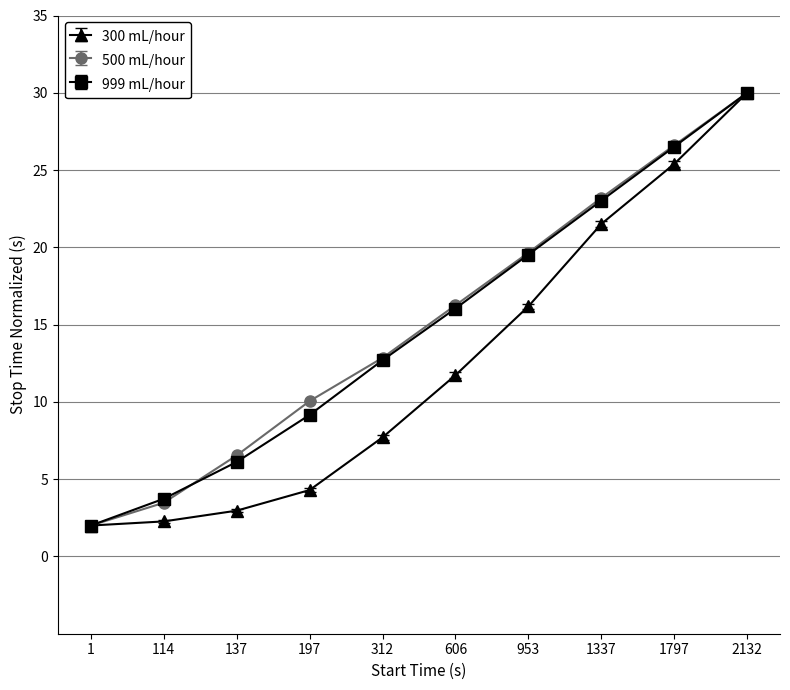

True or false: 500 mL/hour has a value of 10.1 at 197.

True